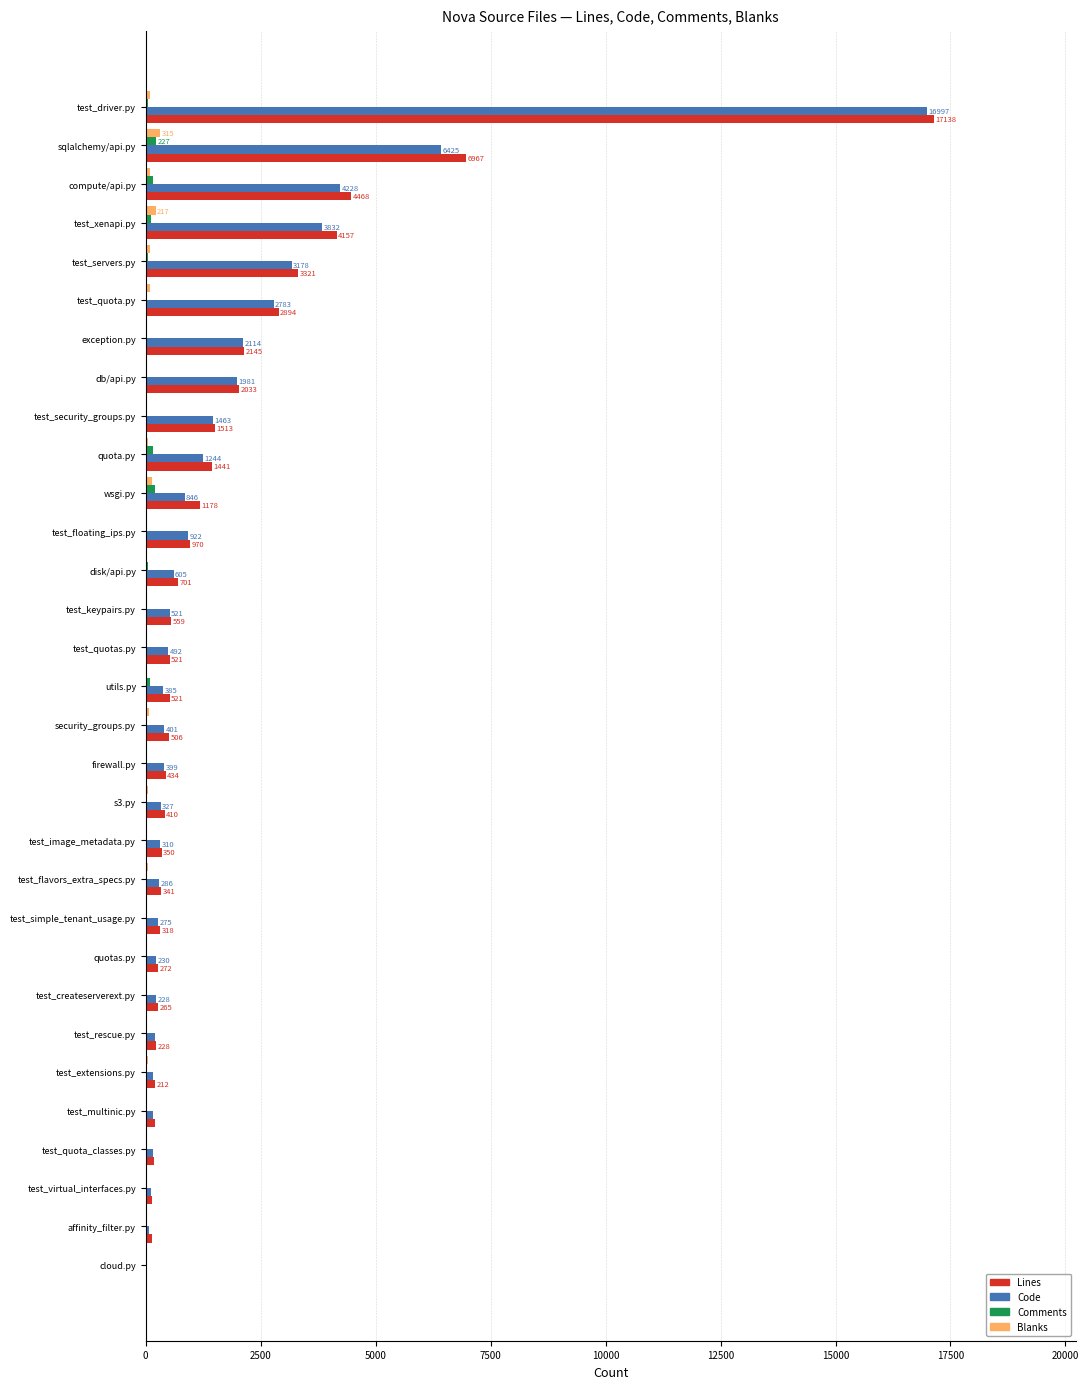

Is the value of Code at test_xenapi.py greater than the value of Lines at test_simple_tenant_usage.py?

Yes